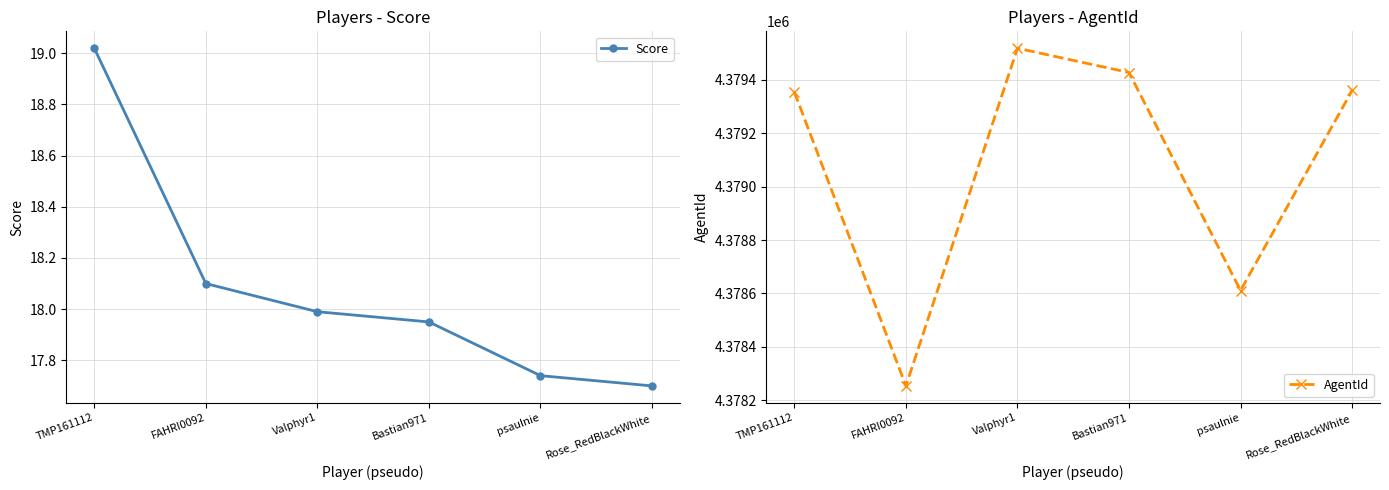

Which has a higher value, Rose_RedBlackWhite or Bastian971?

Bastian971